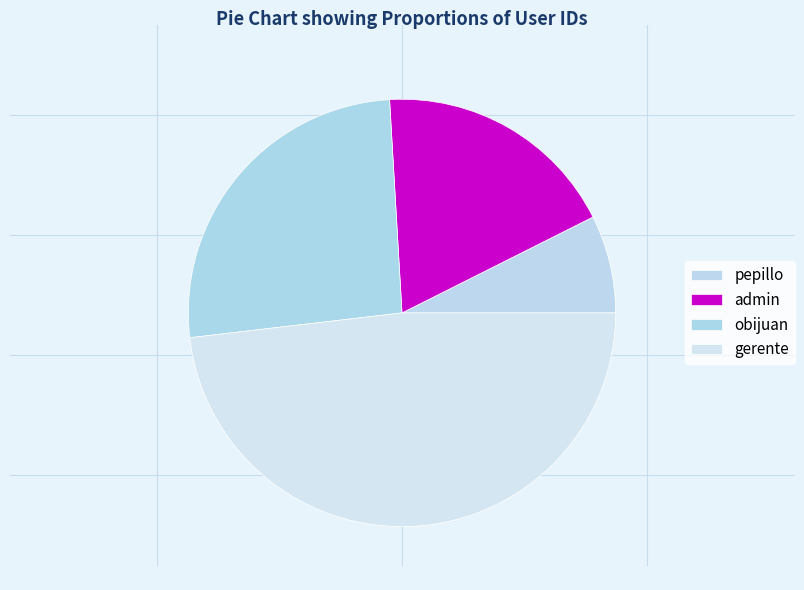

How many slices are in this pie chart?

4